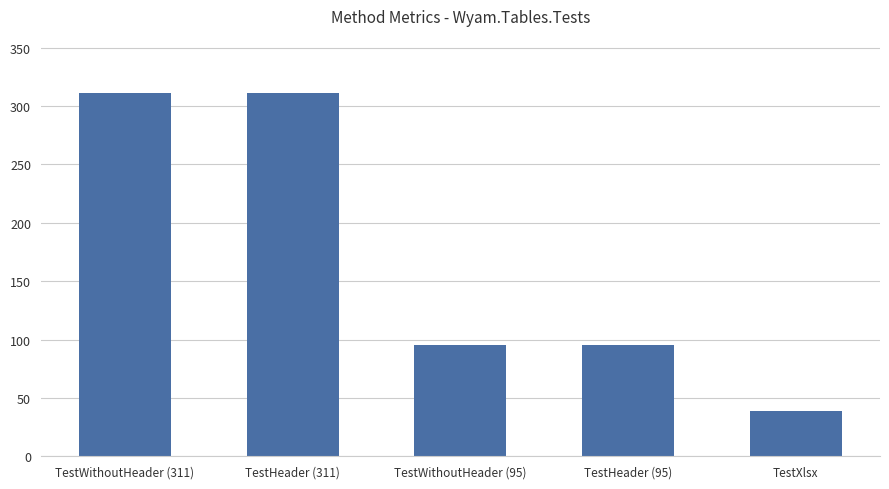

The chart shows a value of 62 at TestHeader (95). True or false?

False